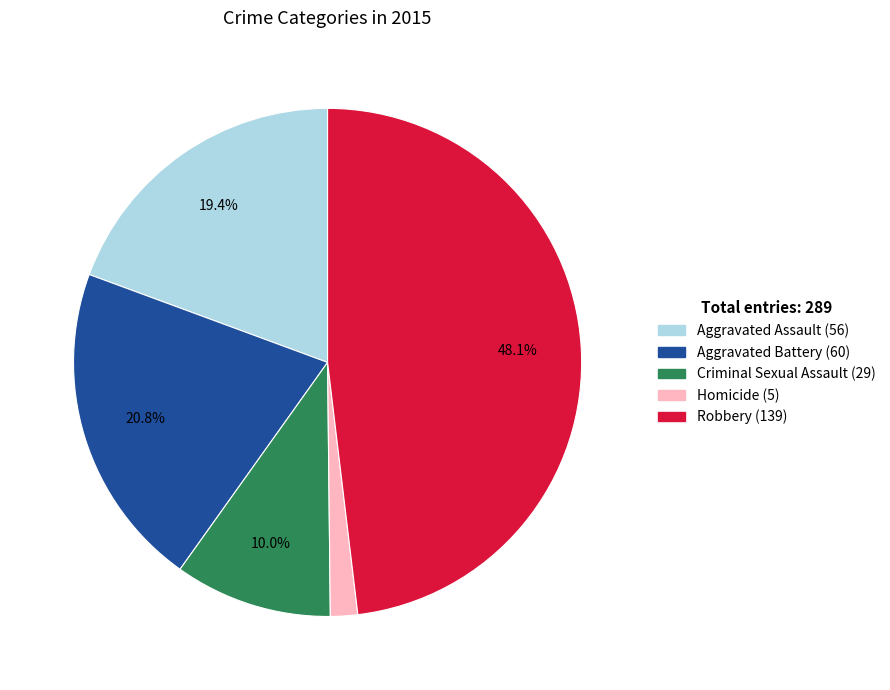

How many slices are in this pie chart?

5